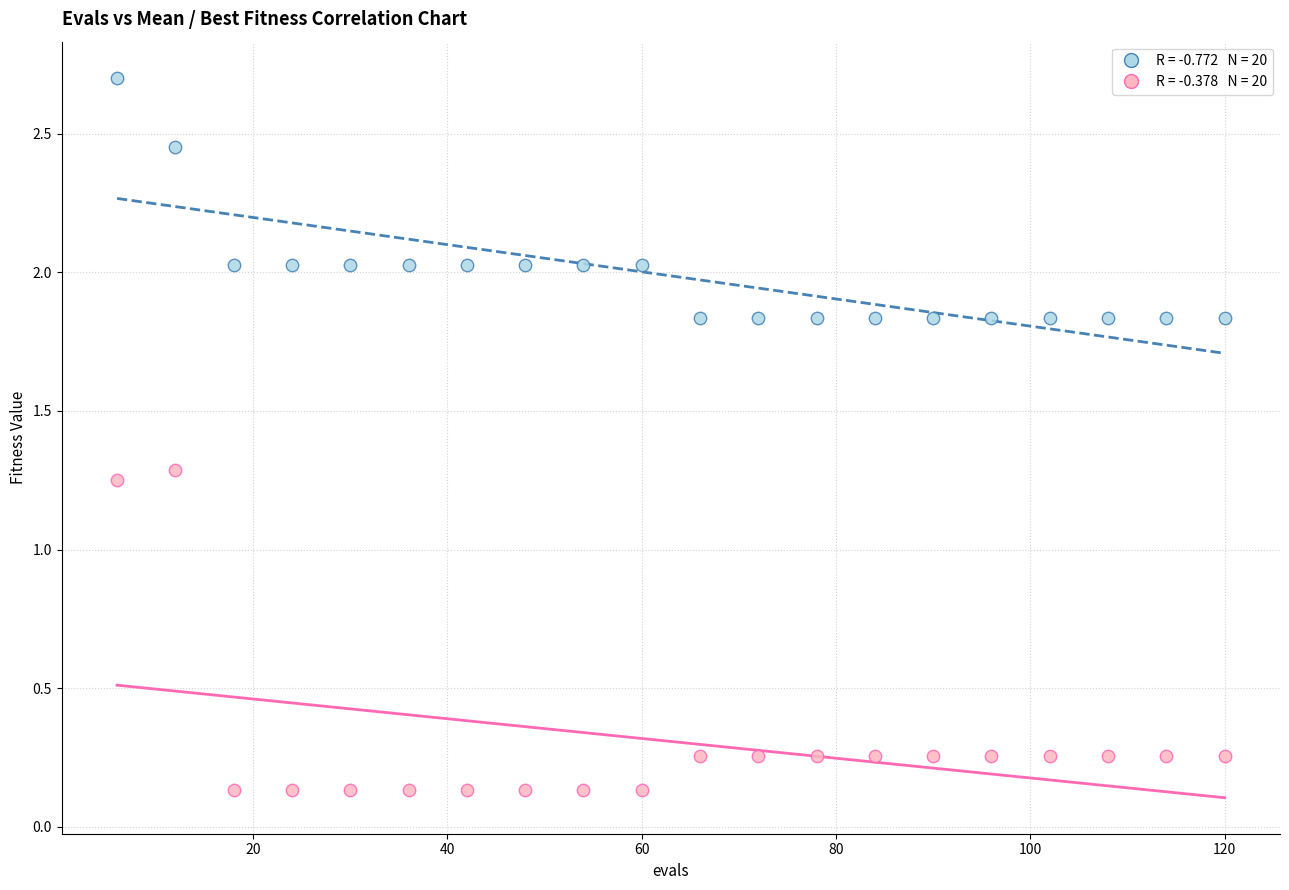

Across all data points, what is the range of X values (max minus min)?

114.0